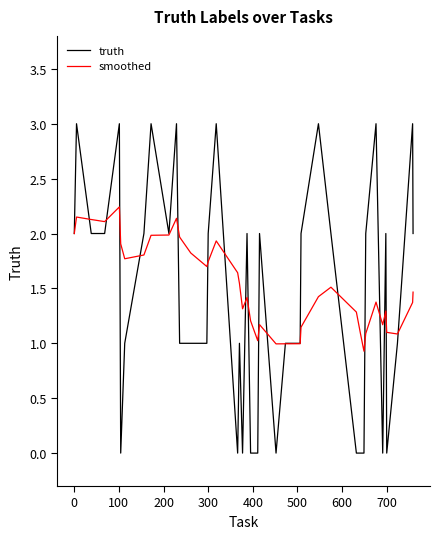

Which series has the widest spread of values?

truth